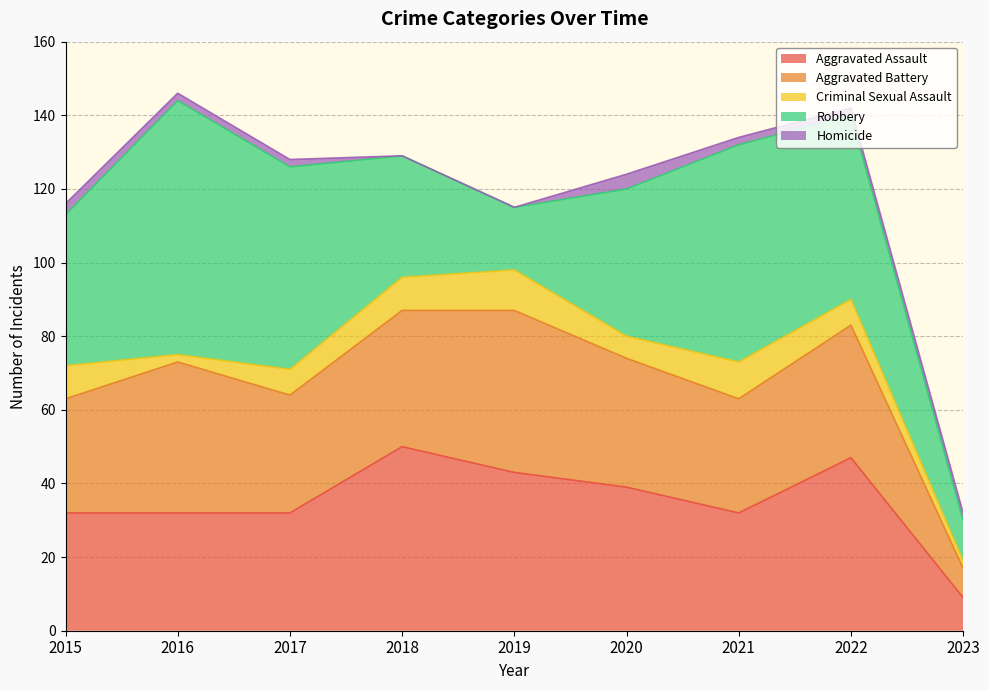

Where is the first local maximum for Criminal Sexual Assault?

2019